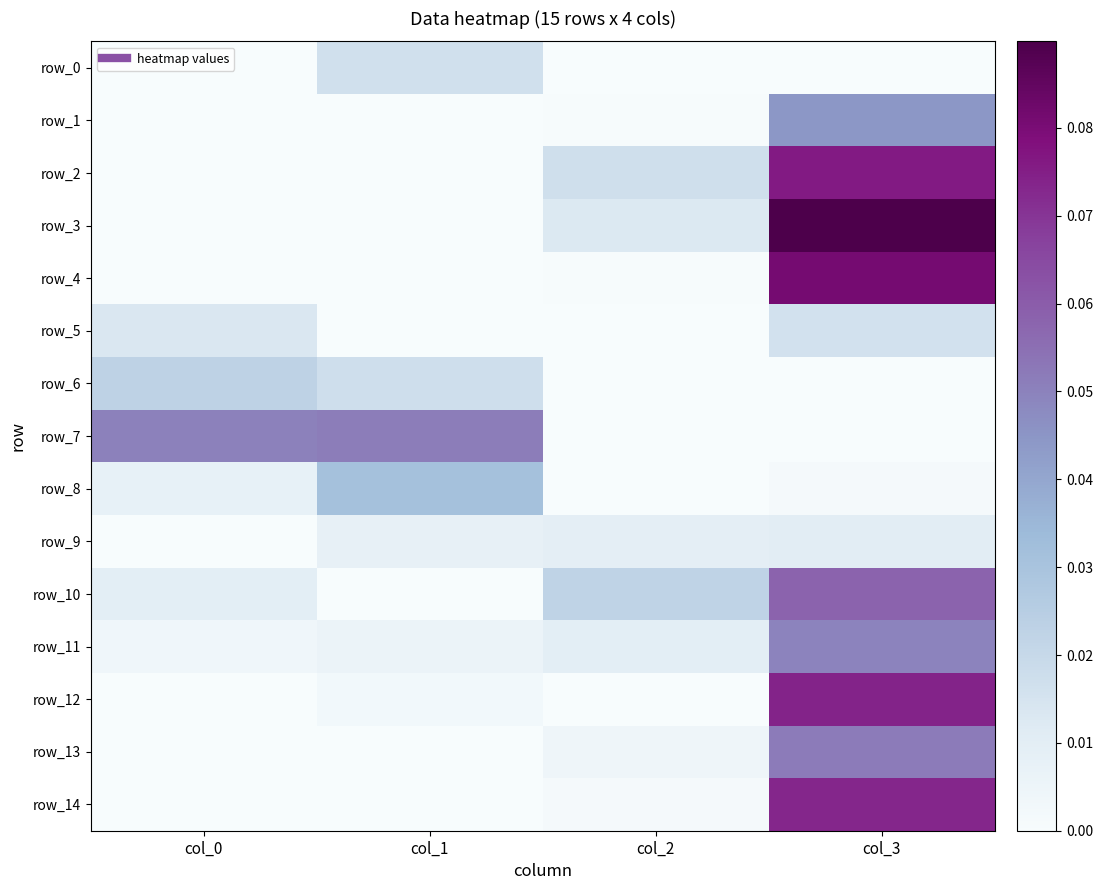

At which category is the sum across all series the highest?

col_3